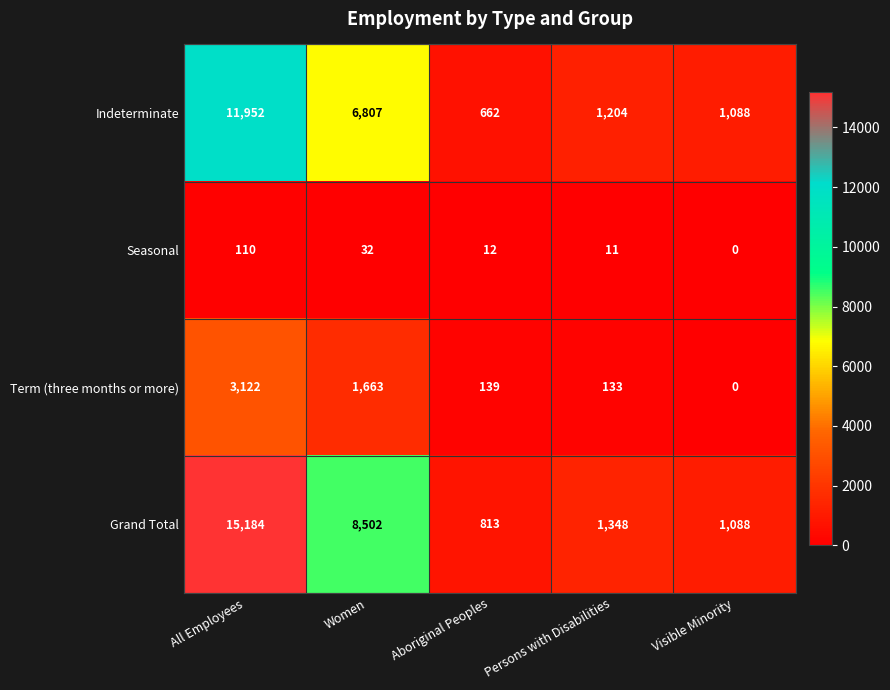

What is the total value across all series at Aboriginal Peoples?

1626